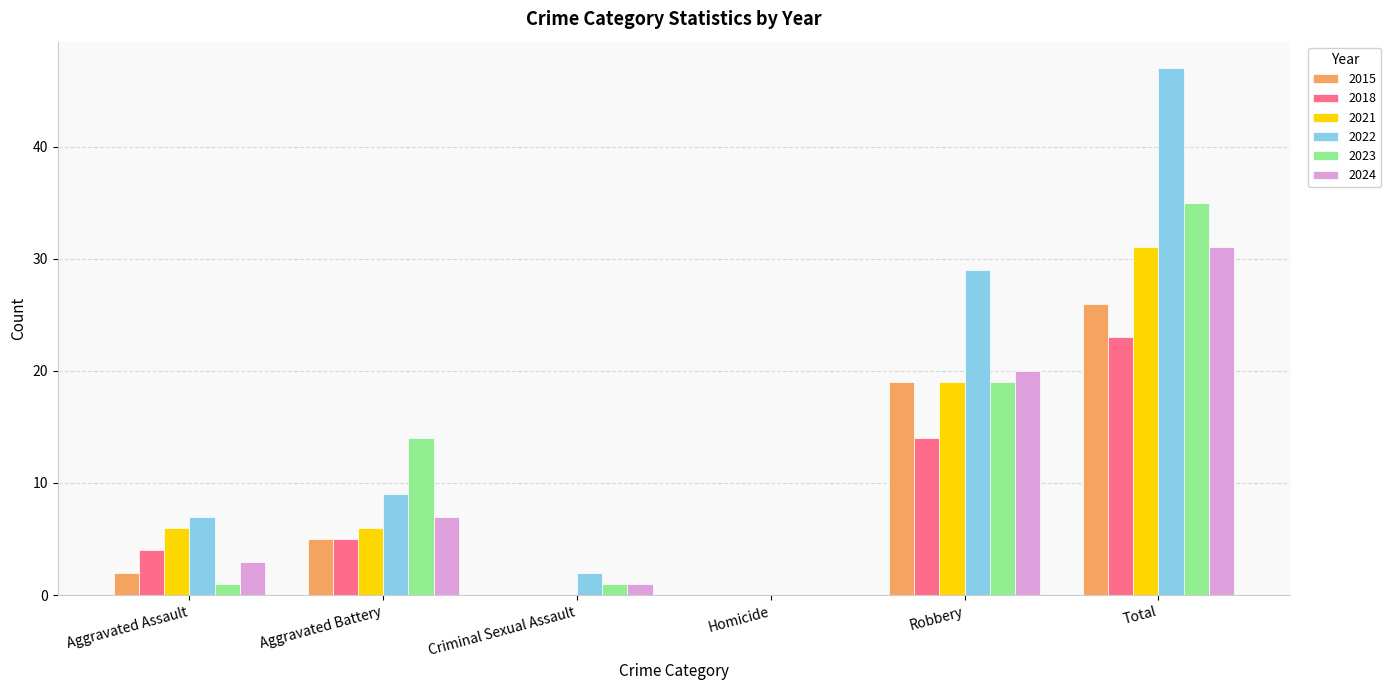

Count the number of categories in the chart.

6